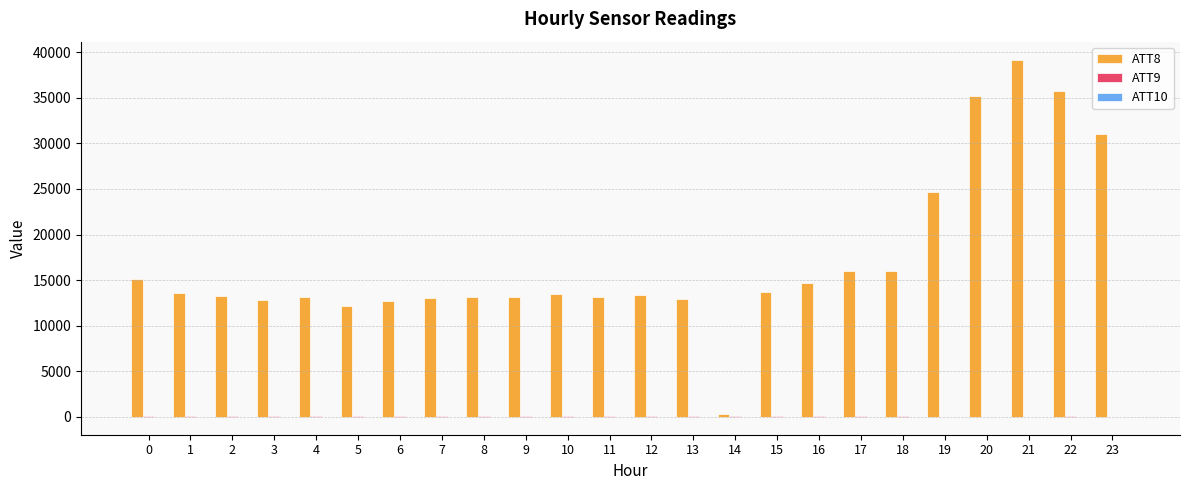

Which series has the largest total across all categories?

ATT8